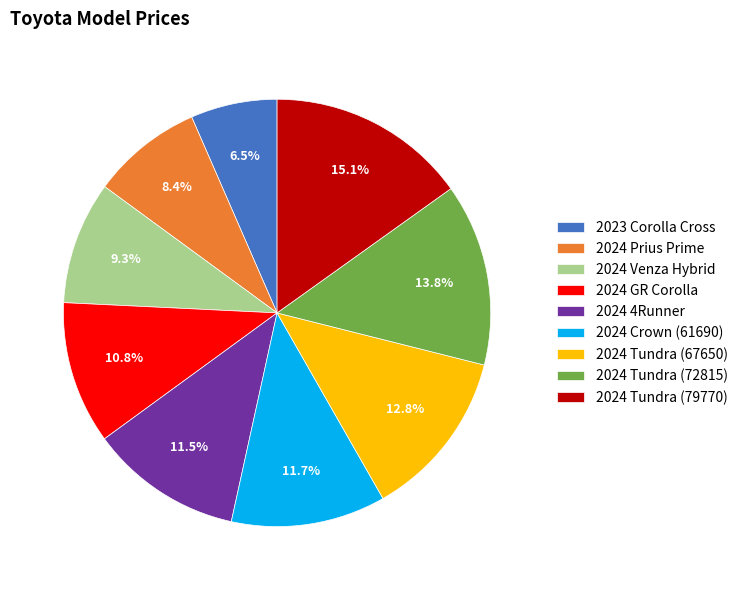

How many slices are in this pie chart?

9